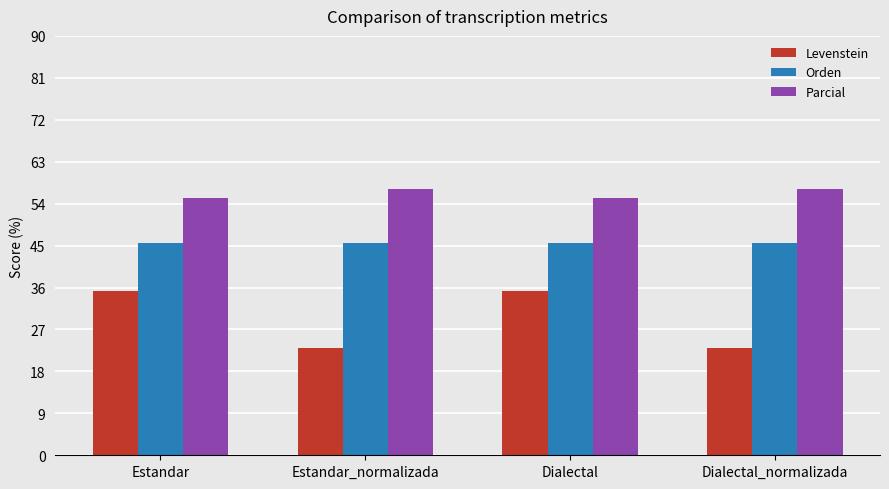

The value of Orden at Dialectal is 45.5. True or false?

True